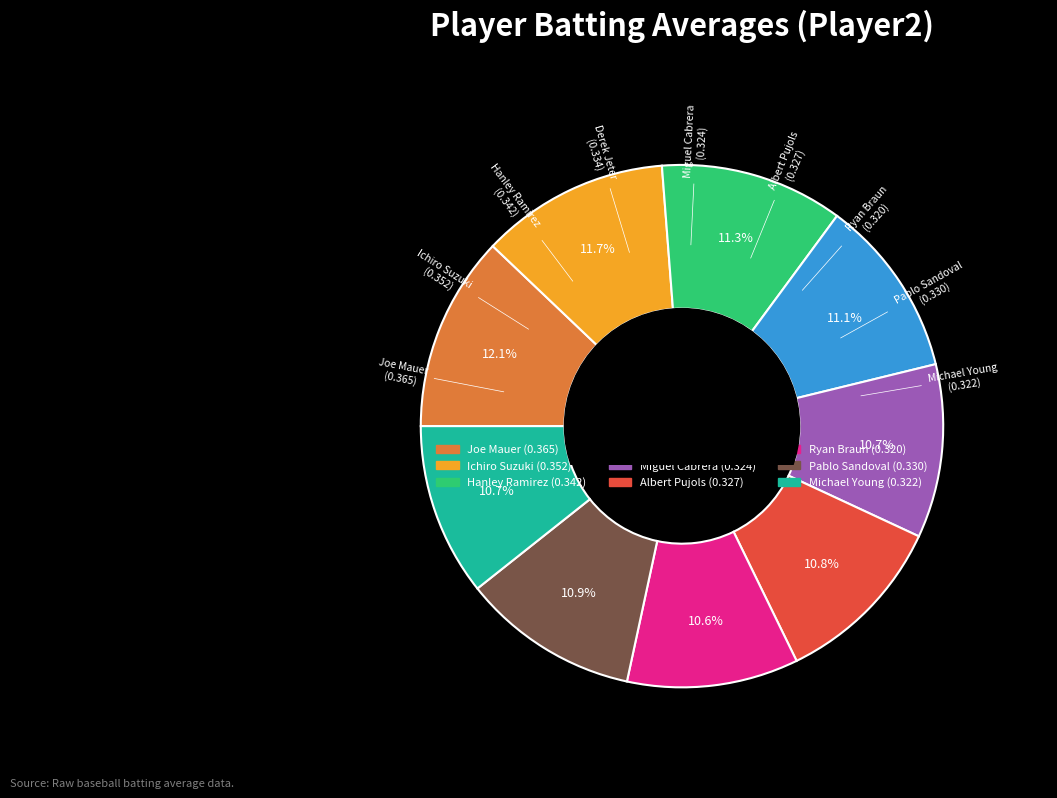

What is the total percentage of Hanley Ramirez and Ichiro Suzuki?

23.0%